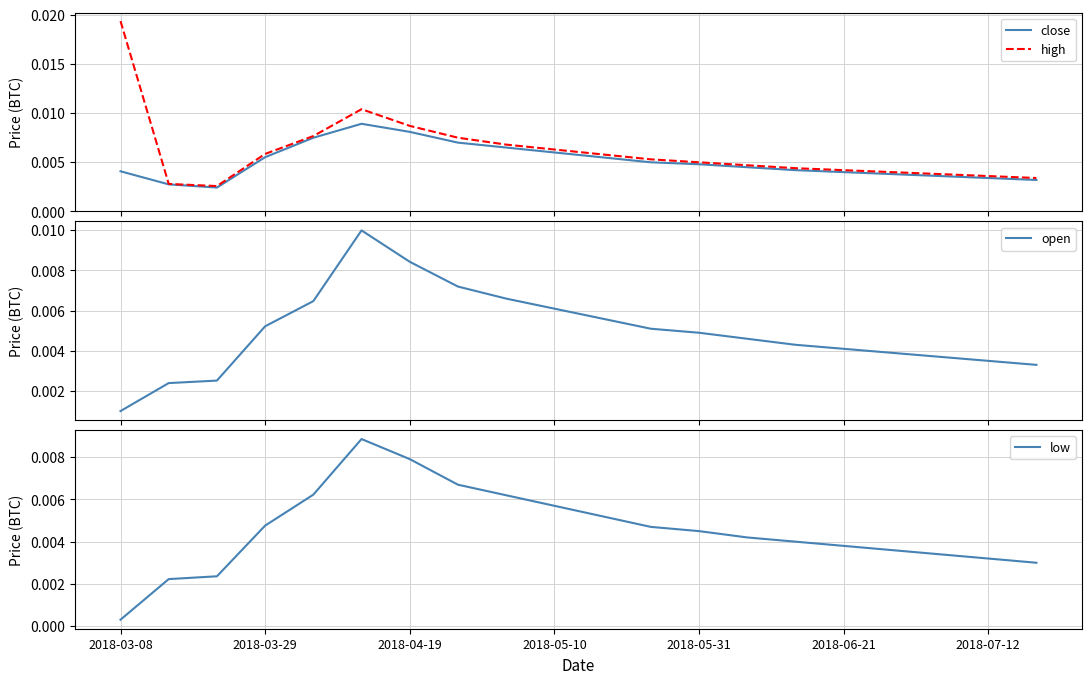

How many series are shown in this chart?

4